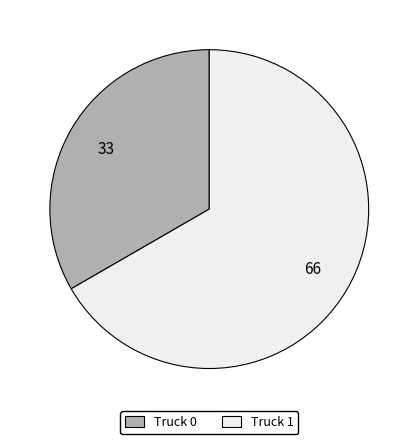

The Truck 0 slice represents 46% of the pie. True or false?

False